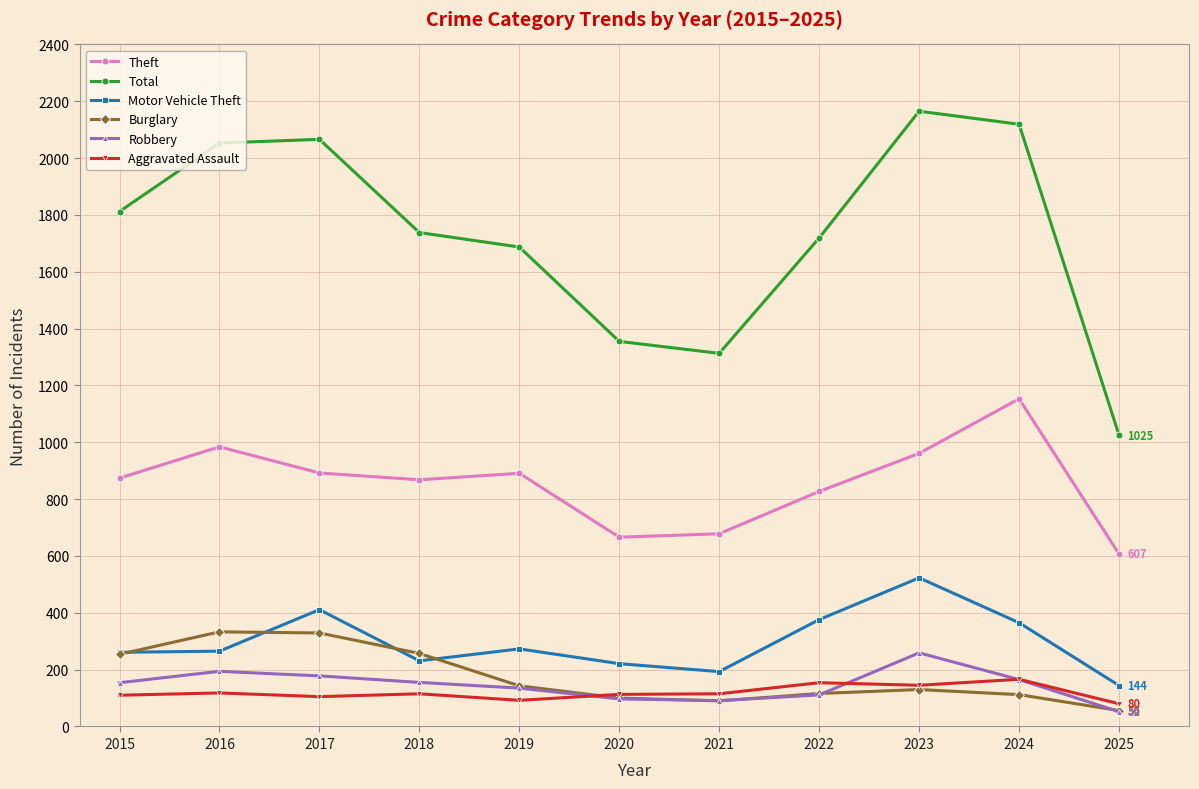

Which series has the widest spread of values?

Total